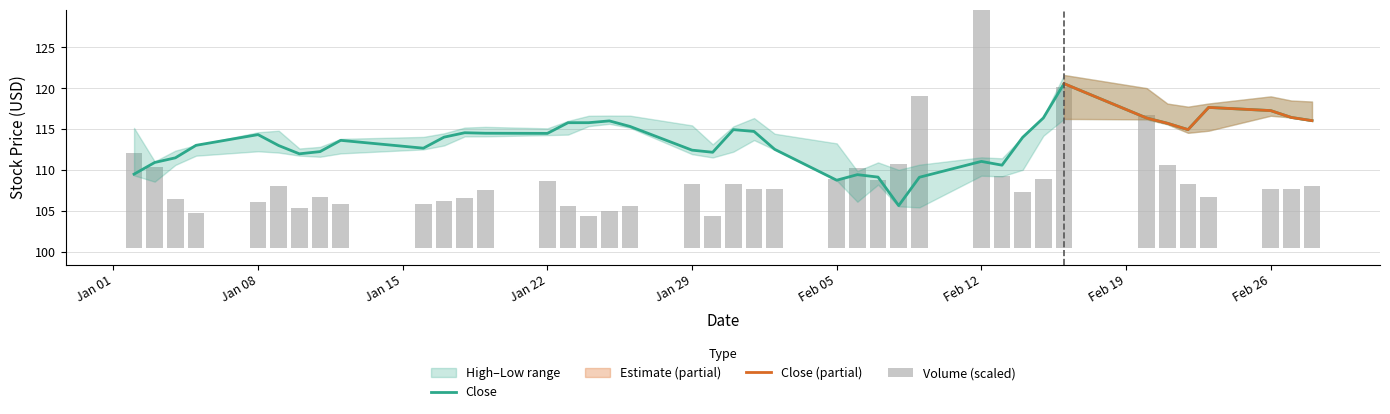

Is it true that Close equals 77.3 at Jan 08?

False